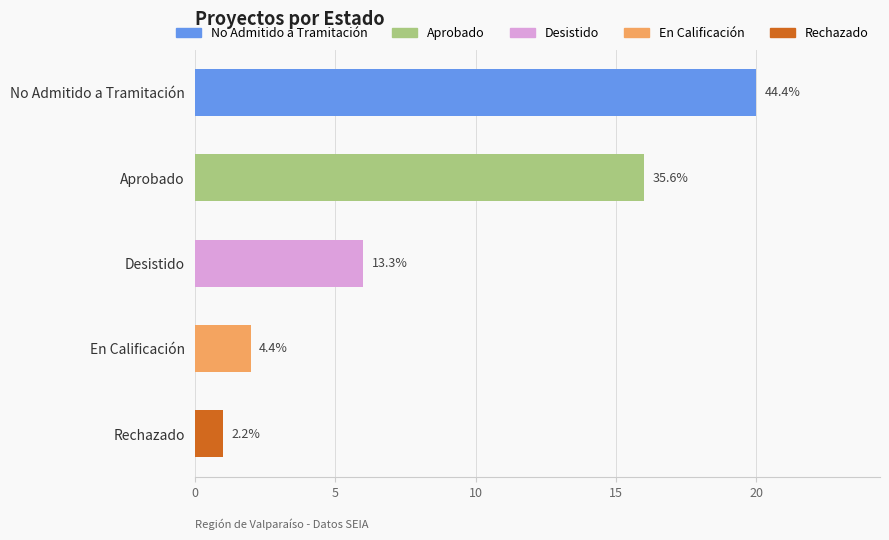

How many bars are there in total?

5